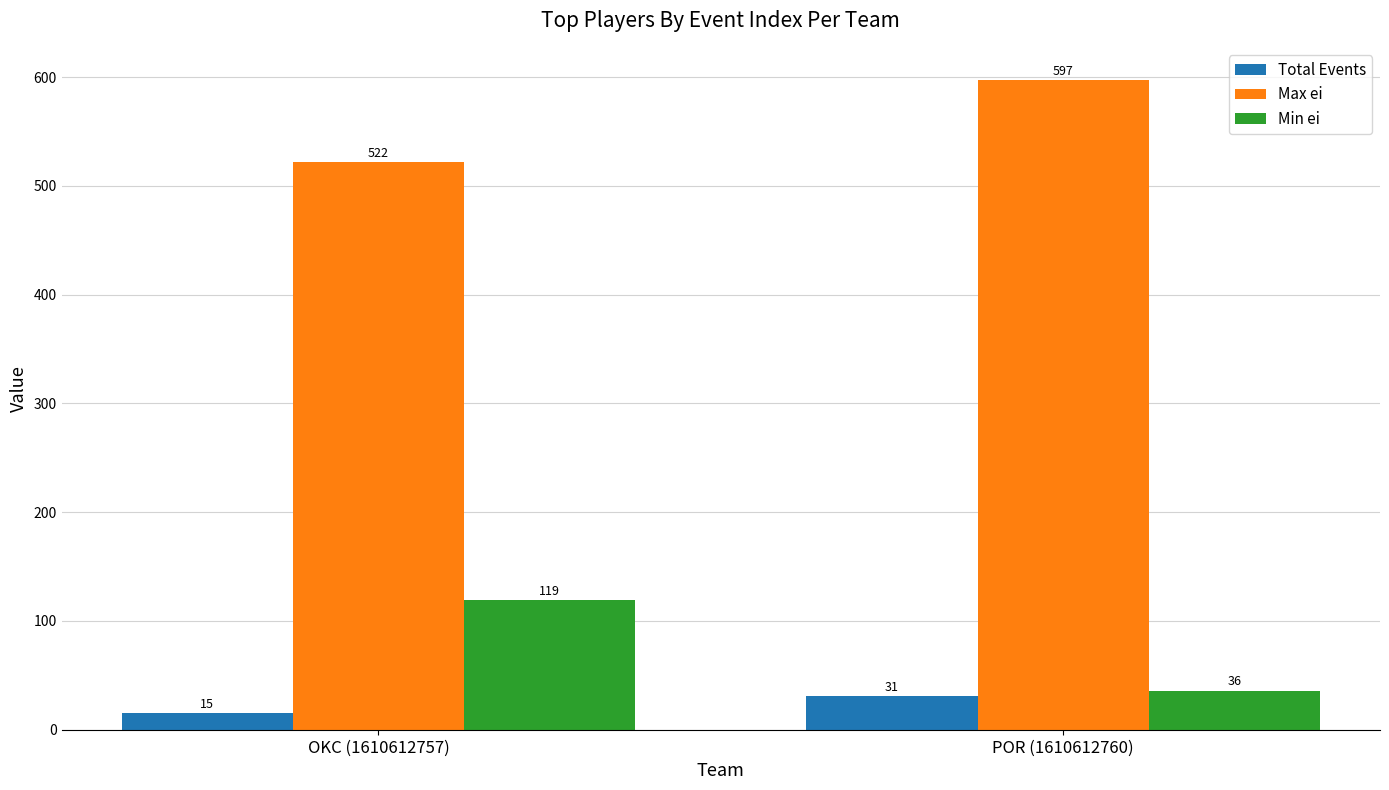

What is the sum of all Max ei values?

1119